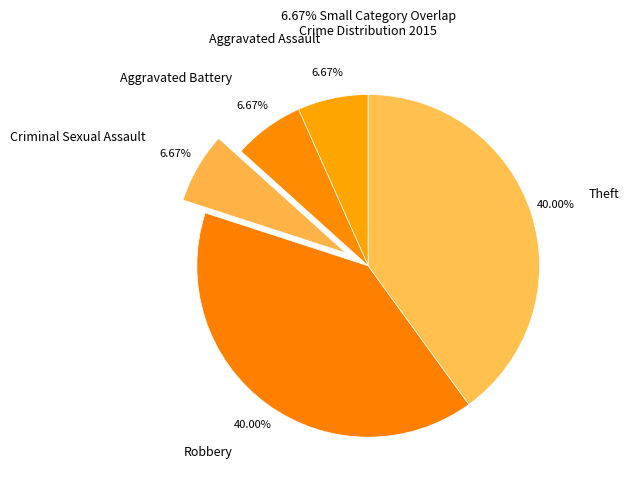

To the nearest percent, what percentage of the pie is Aggravated Assault?

7%